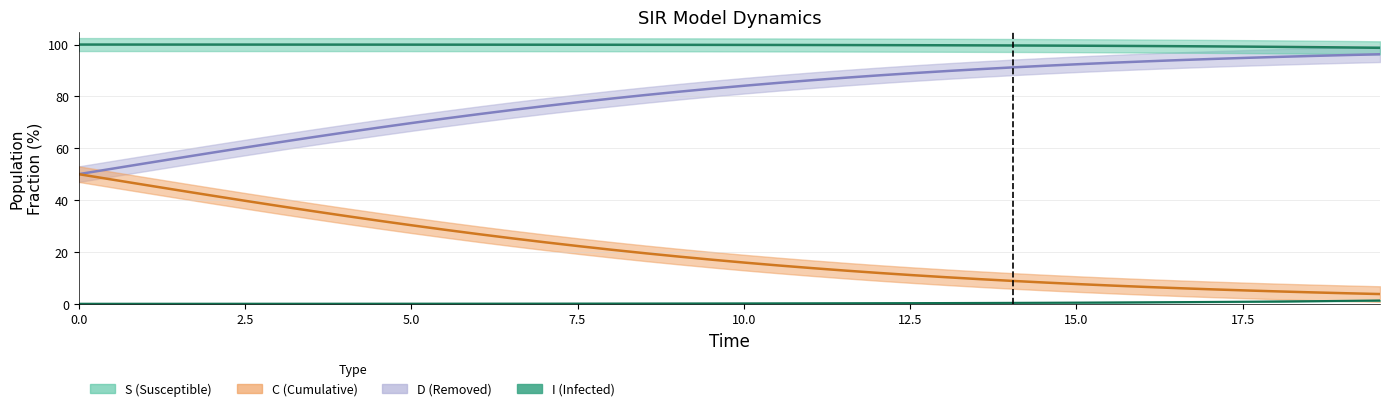

Which series has the largest range (max minus min)?

C